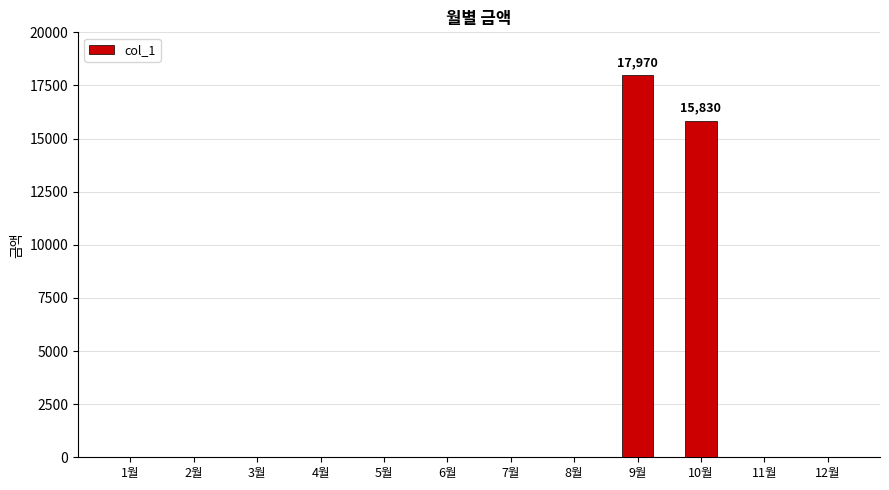

What is the change in value from 7월 to 10월?

+15830